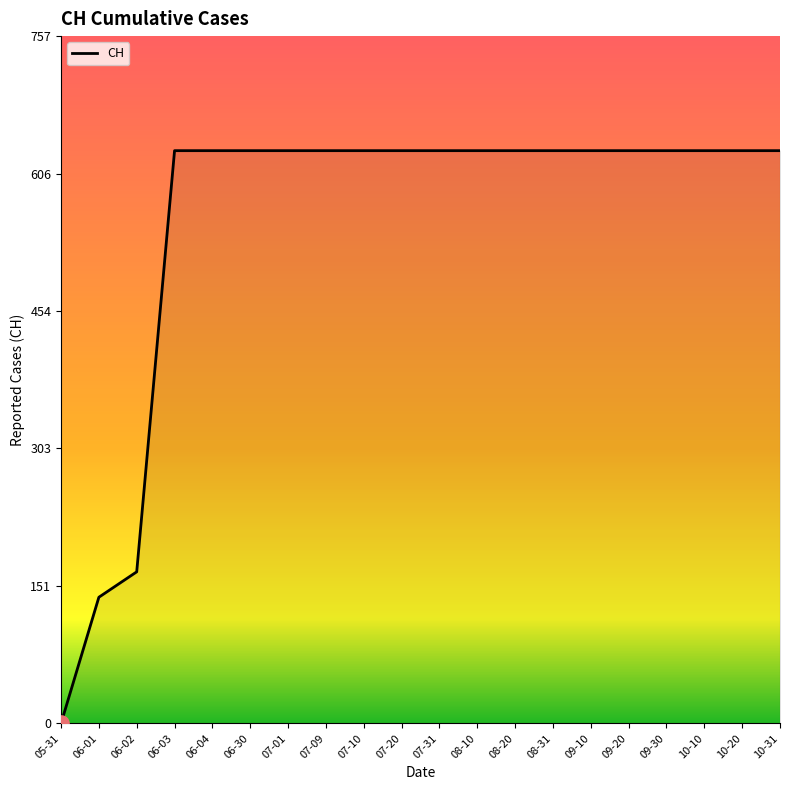

What is the ratio of the value at 06-04 to the value at 10-31?

1.0